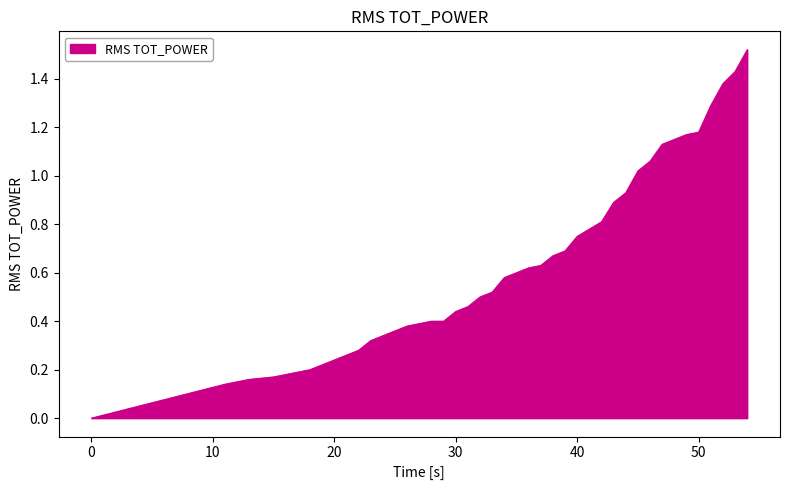

True or false: there are more than 2 points higher than both neighbors.

False